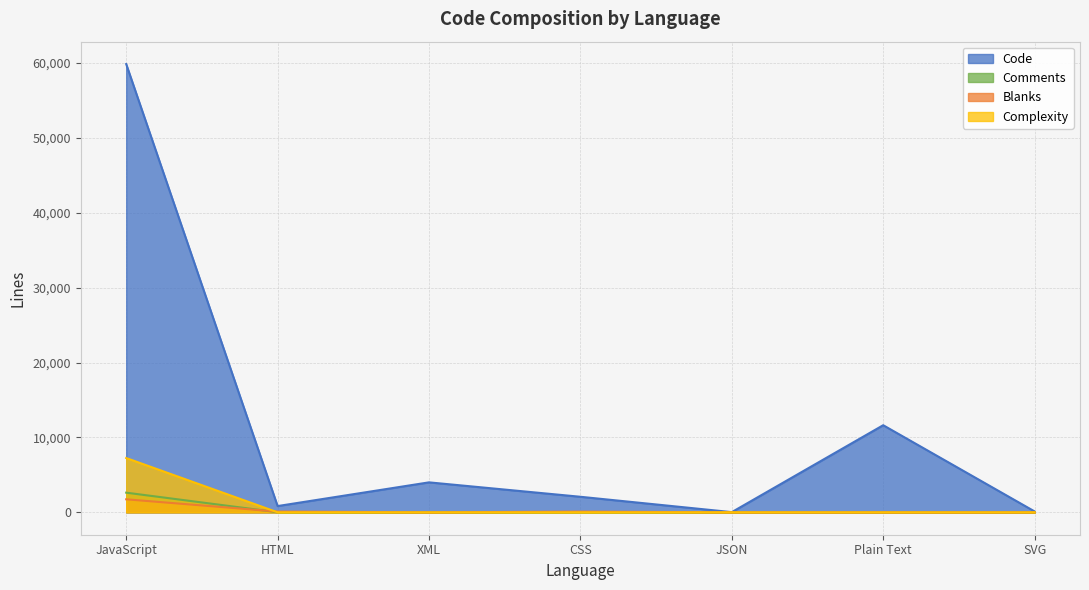

What position from the right is XML?

5